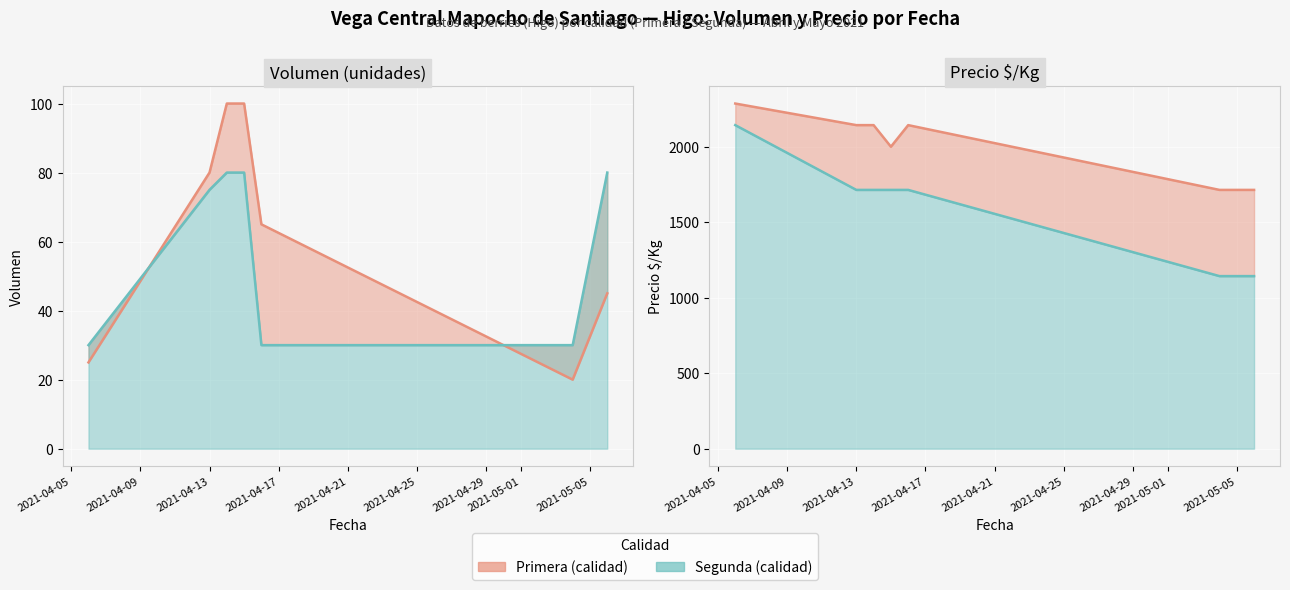

Count the Primera - Precio $/Kg values in the range 2000 to 2143.

5